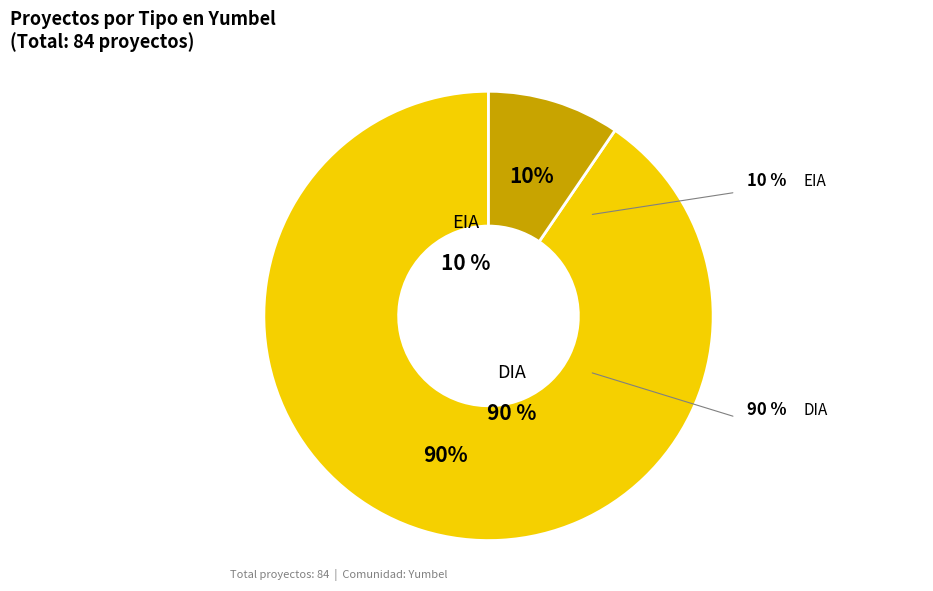

Does DIA account for over 50% of the chart?

Yes